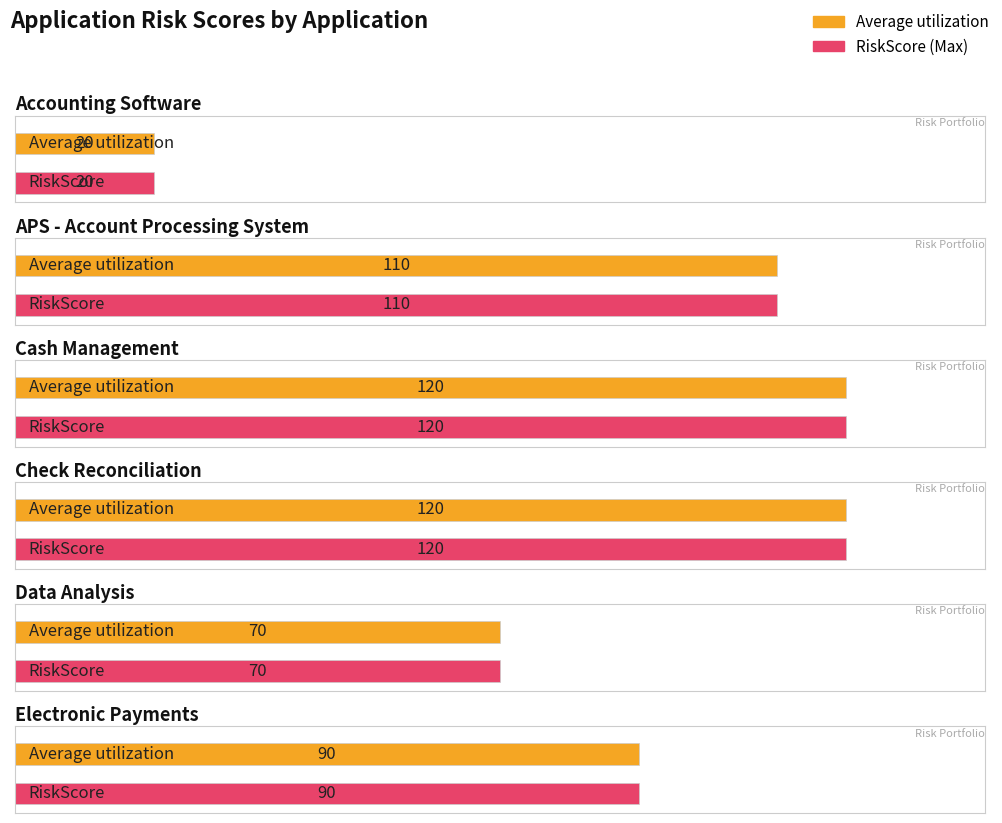

How many data points does each series have?

6